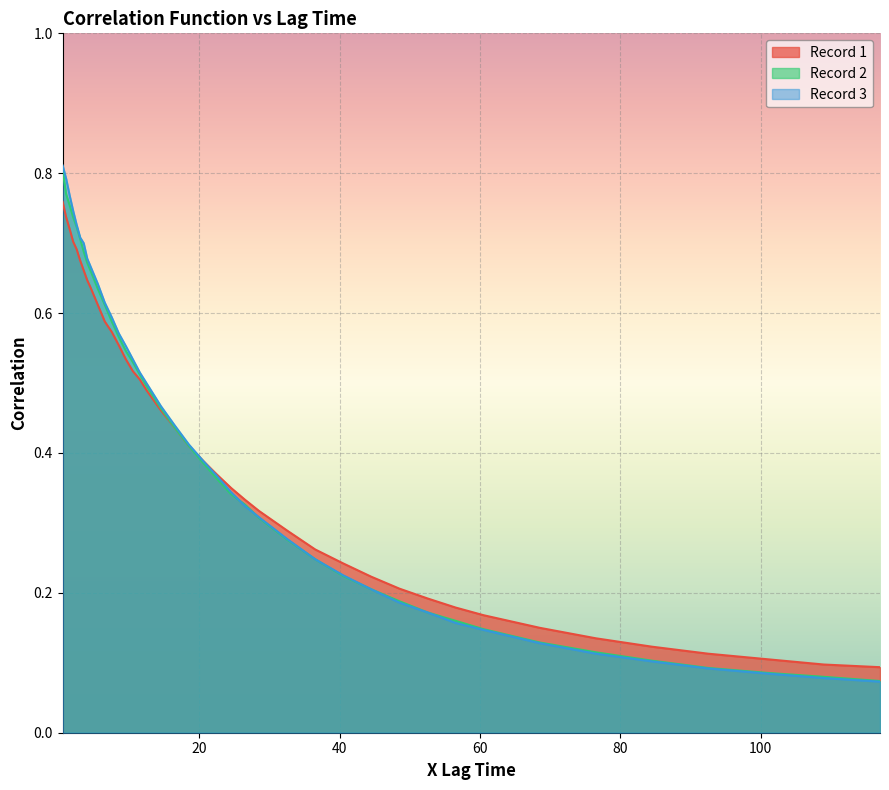

What is the difference between the maximum and minimum values in the Record 3 series?

0.7